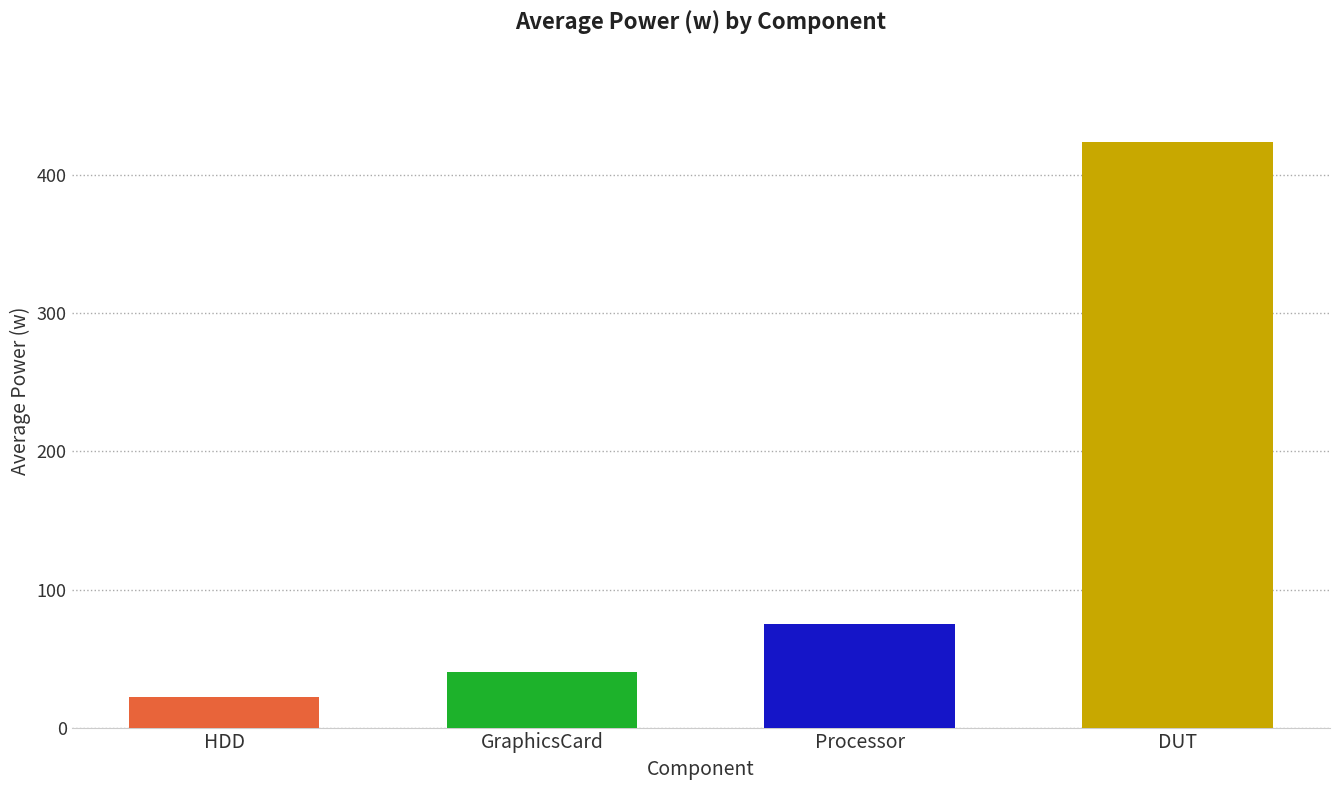

Is it true that HDD equals 33.2 at GraphicsCard?

False